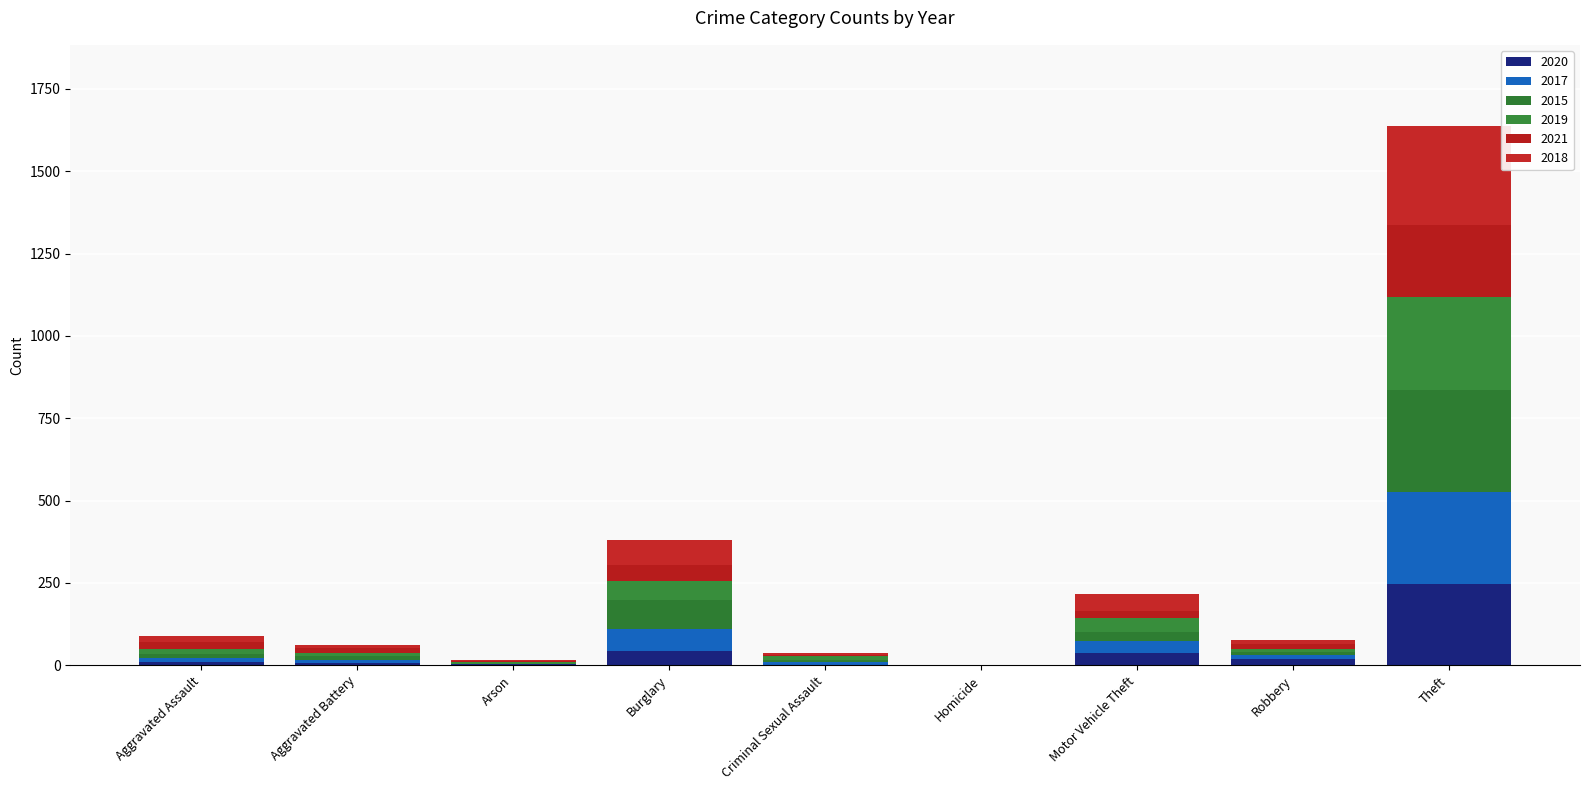

Count the number of categories in the chart.

9